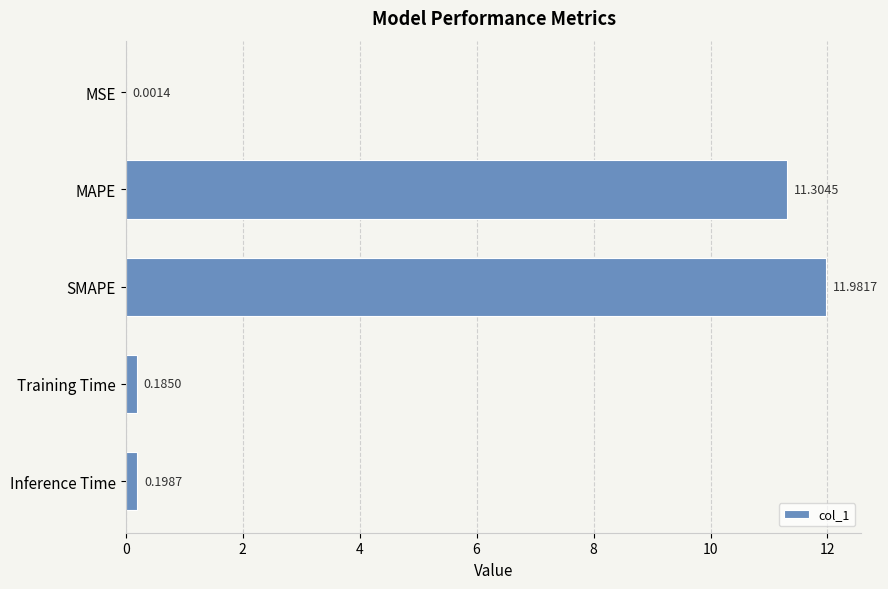

What is the sum of all values?

23.7